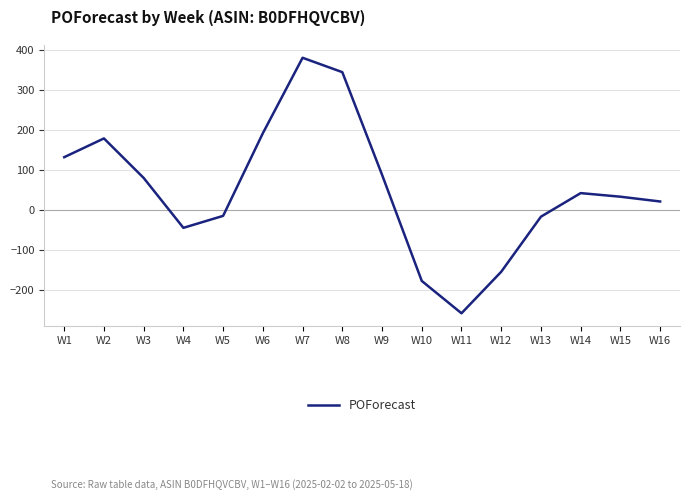

What is the difference between the values at W8 and W16?

324